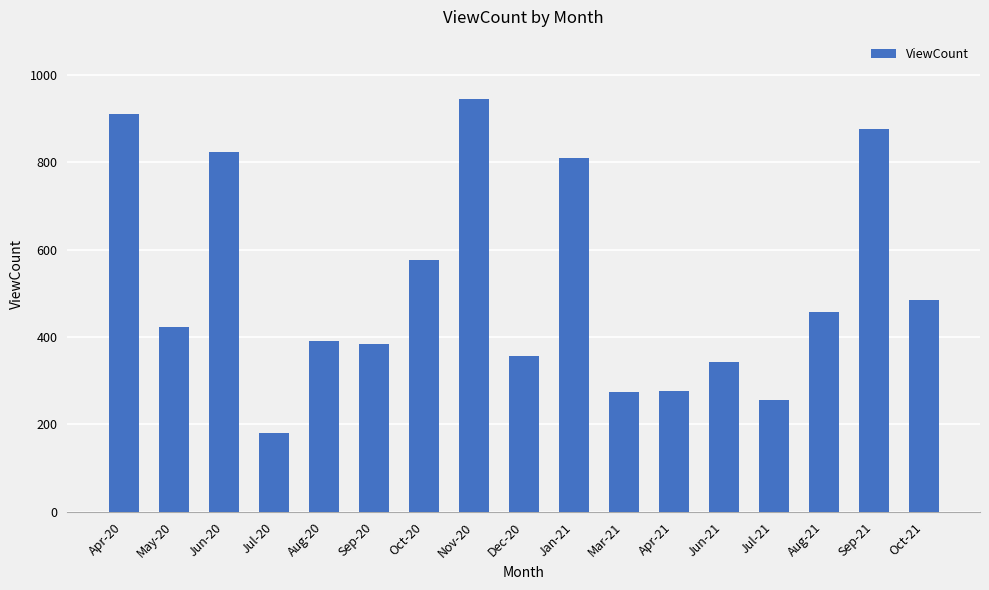

At which label is the value closest to 563?

Oct-20